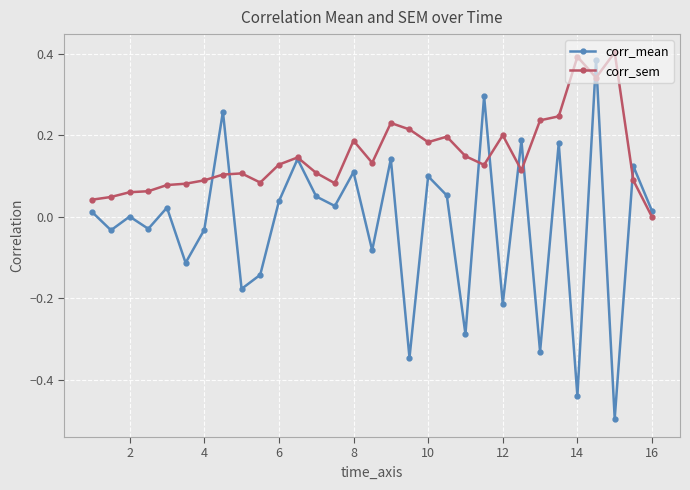

Rank the series by their average value, from lowest to highest.

corr_mean, corr_sem